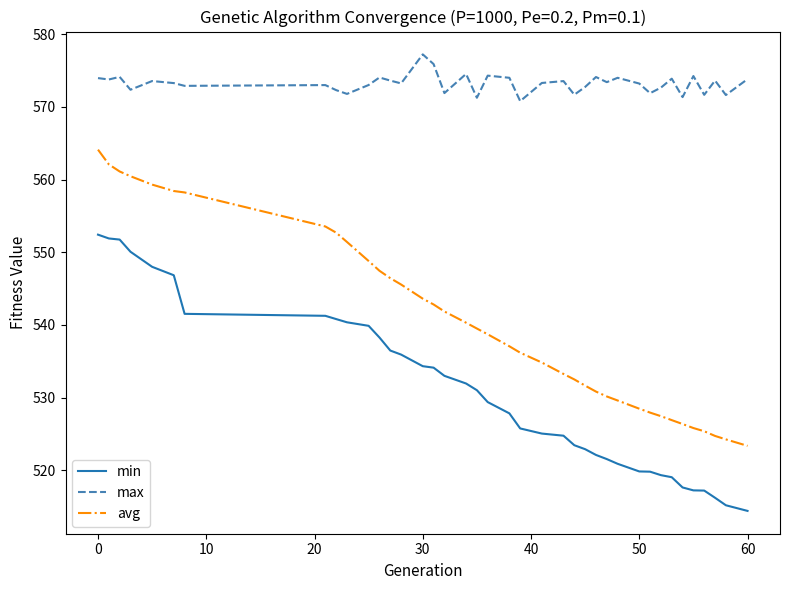

True or false: max and avg cross at least once.

False